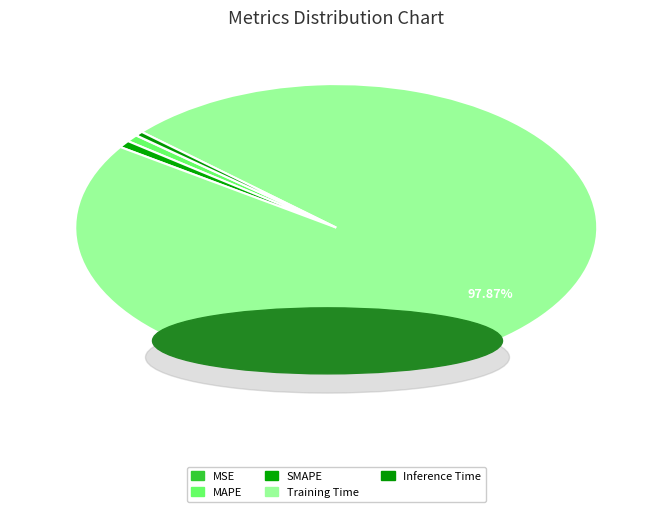

Count the number of slices in the pie.

5